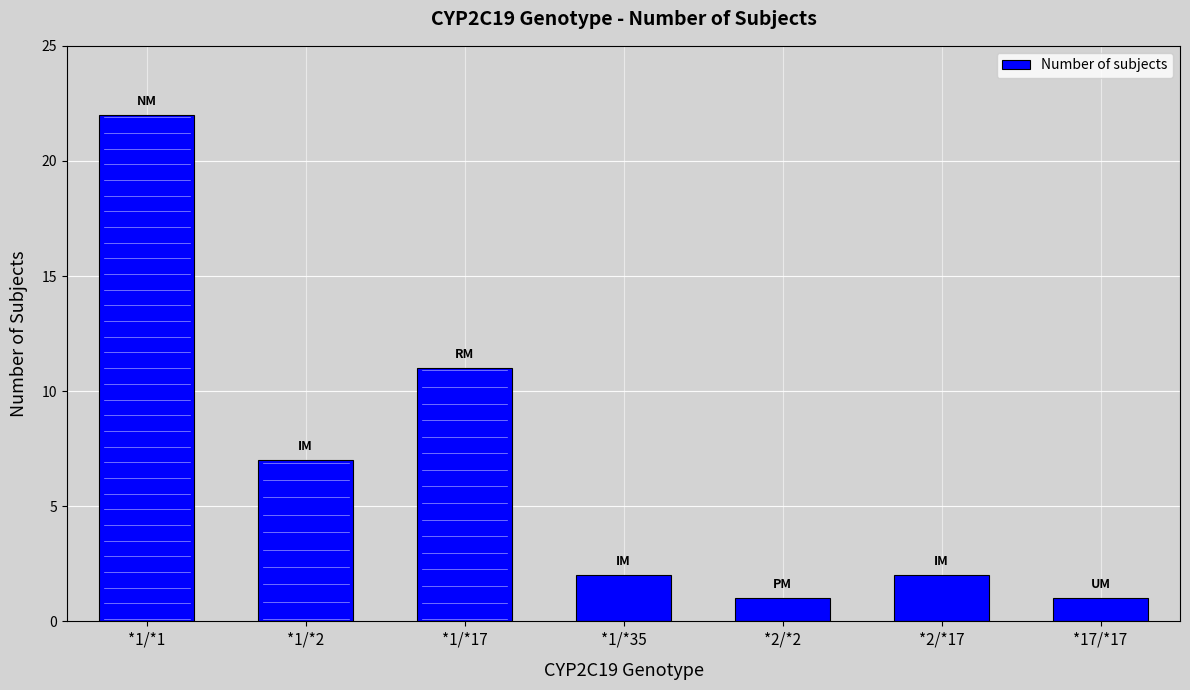

At which category does the chart reach its peak across all series?

*1/*1